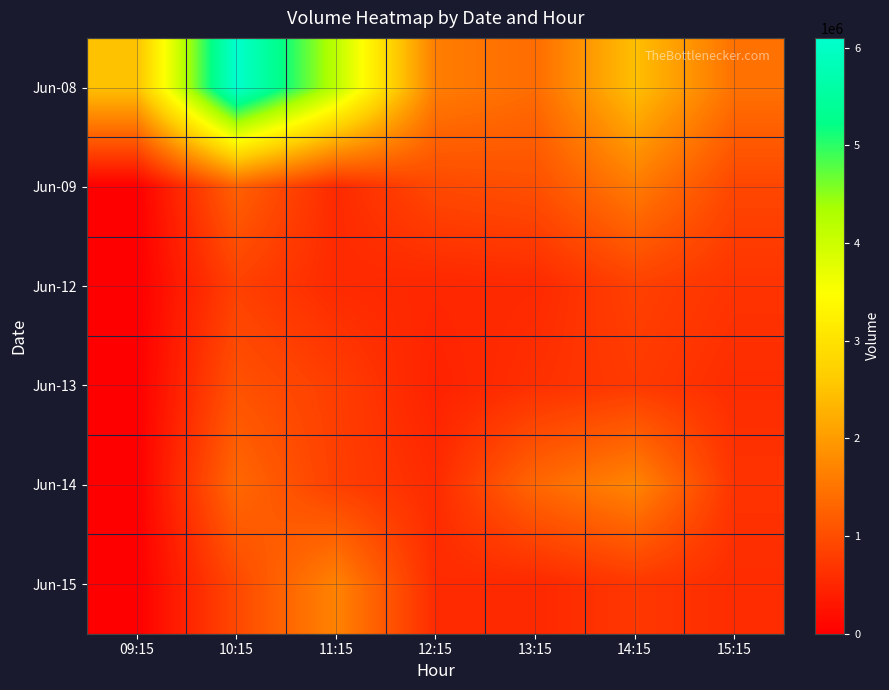

At 10:15, list the series in order from largest to smallest.

Jun-08, Jun-14, Jun-09, Jun-13, Jun-15, Jun-12